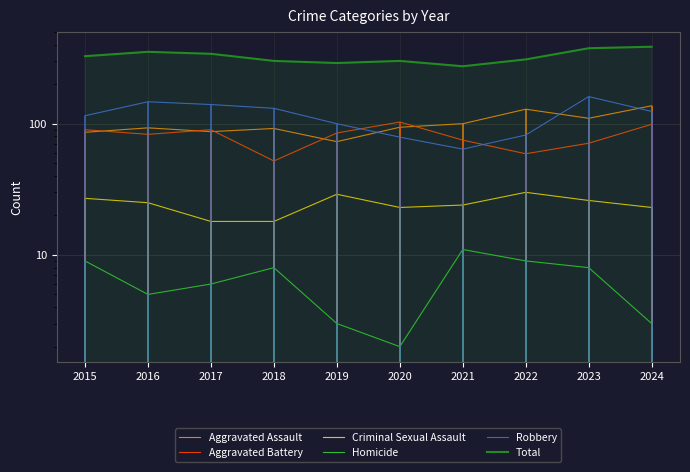

Rank the series at 2015 from lowest to highest value.

Homicide, Criminal Sexual Assault, Aggravated Assault, Aggravated Battery, Robbery, Total